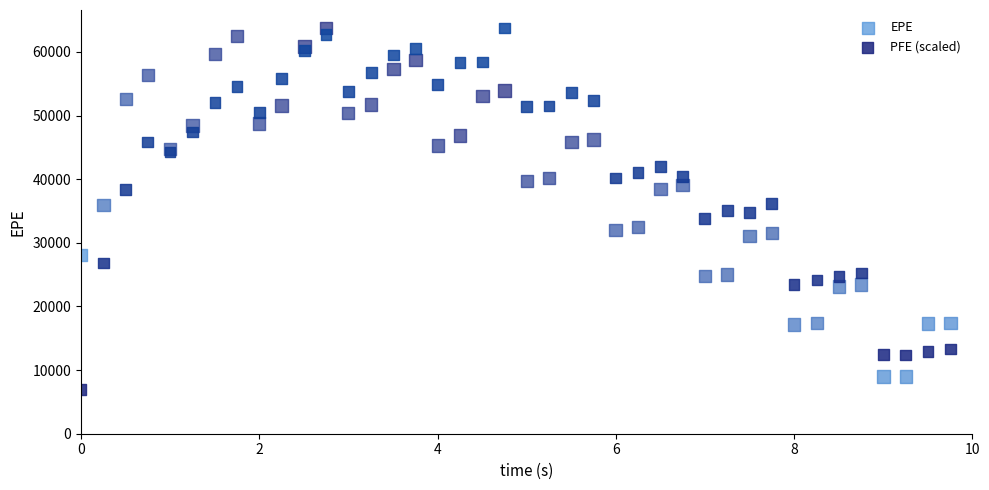

What is the X range (max minus min) for the scatter plot?

9.8